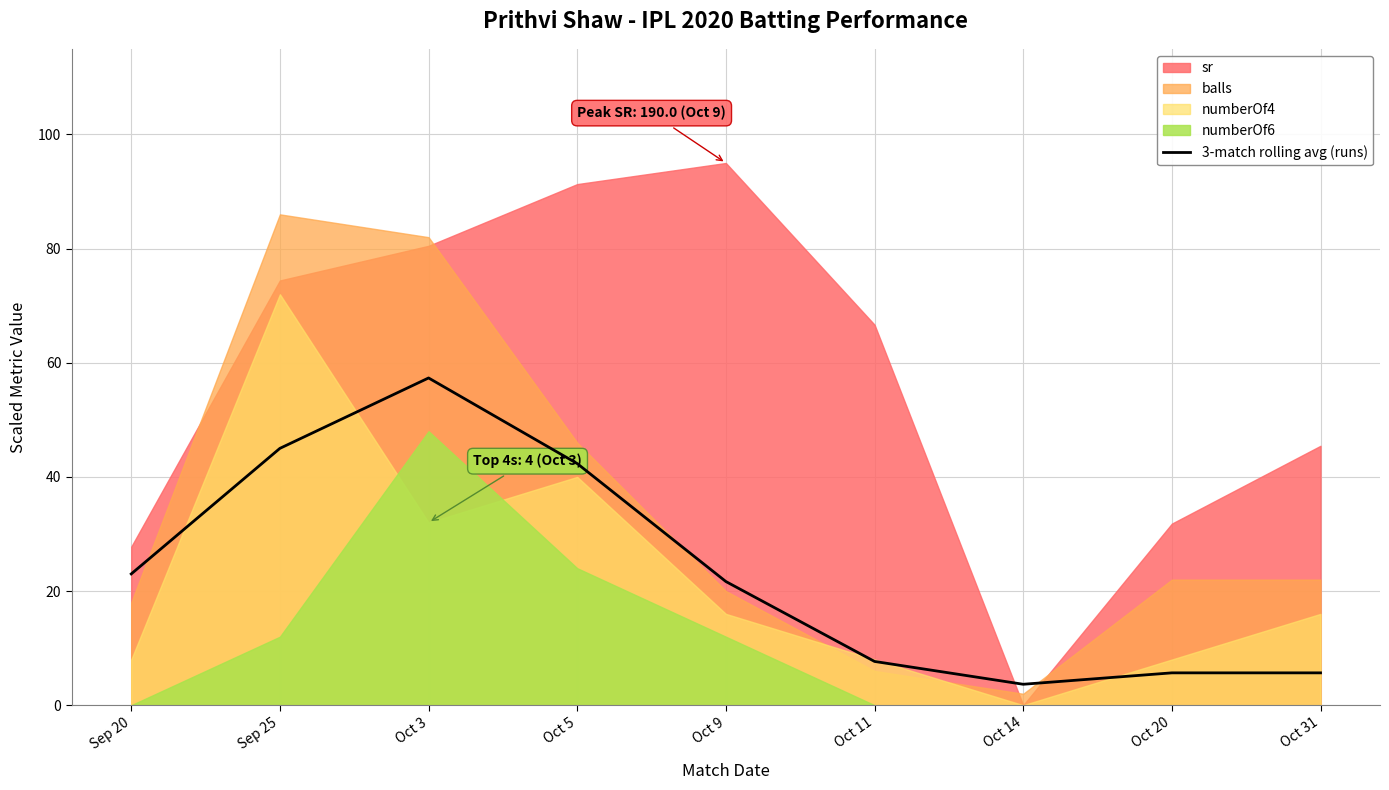

True or false: 3-match rolling avg (runs) has a value of 23.0 at Sep 20.

True